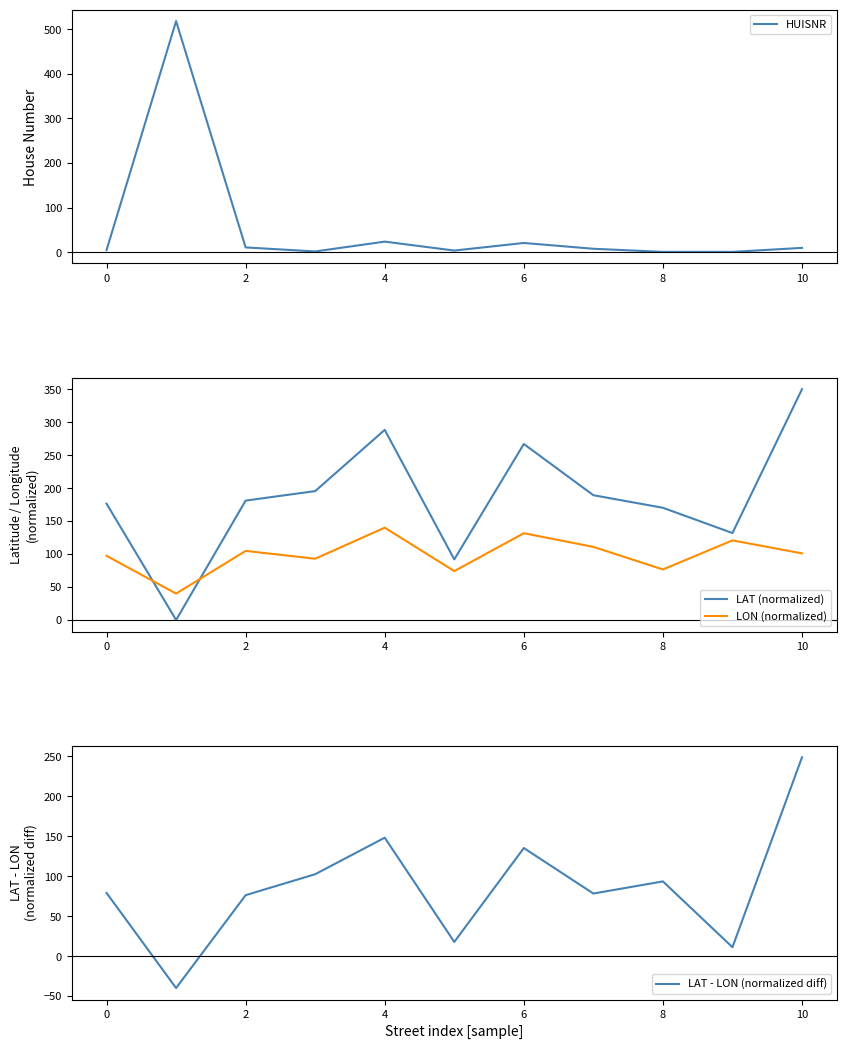

Reading left to right, what are all the values shown in this chart?

HUISNR: 5.0	518.0	11.0	2.0	24.0	4.0	21.0	8.0	1.0	1.0	10.0
LAT (normalized): 176.4	0.0	181.1	195.4	288.3	91.9	266.9	189.2	170.2	131.8	350.0
LON (normalized): 97.3	40.0	104.7	92.9	140.0	74.1	131.6	110.8	76.6	120.7	101.0
LAT - LON (normalized diff): 79.1	-40.0	76.3	102.6	148.3	17.7	135.3	78.4	93.5	11.2	249.0